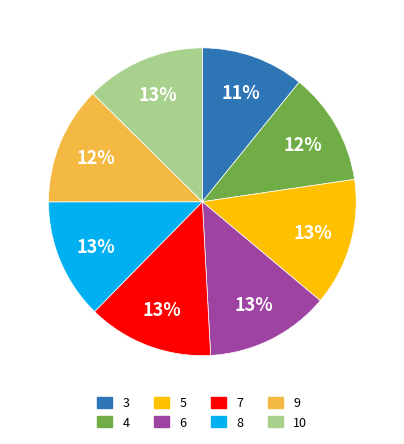

Which category has the smallest portion of the pie?

3